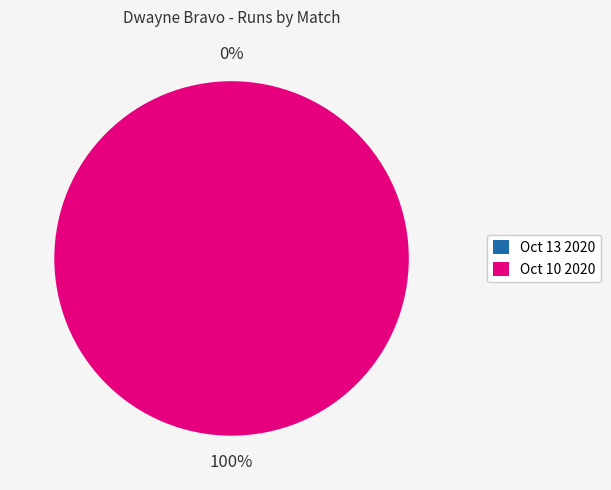

Rank the categories by value from lowest to highest.

Oct 13 2020, Oct 10 2020